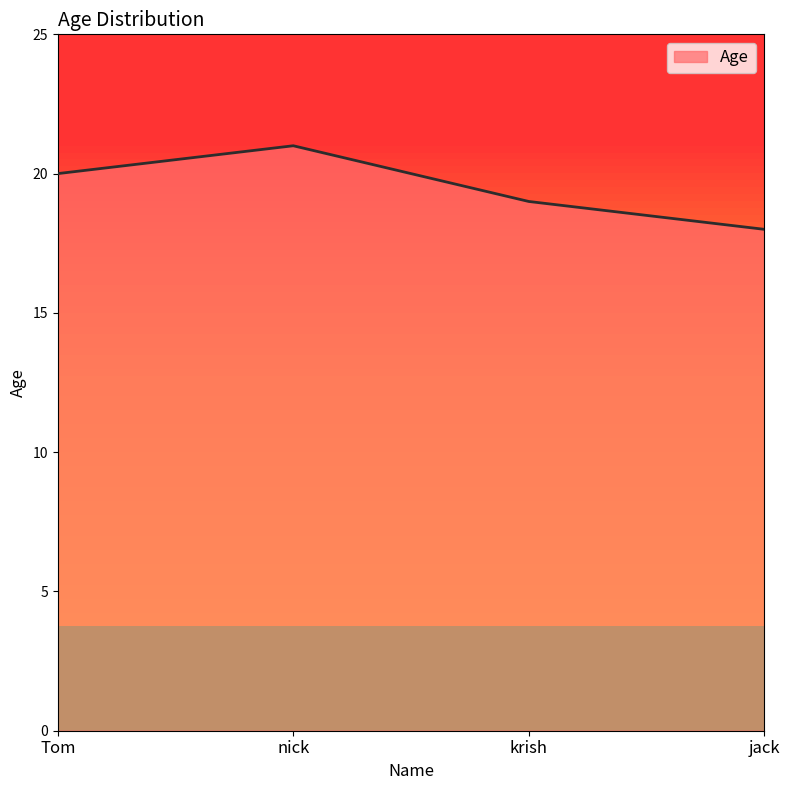

At which category does the chart reach its peak across all series?

nick